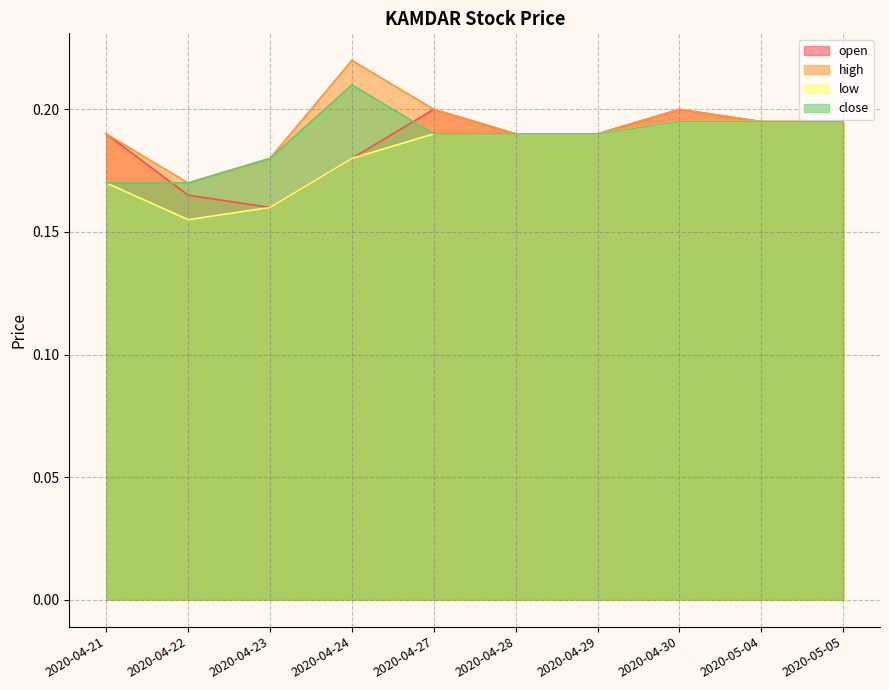

At 2020-04-30, list the series in order from largest to smallest.

open, high, low, close